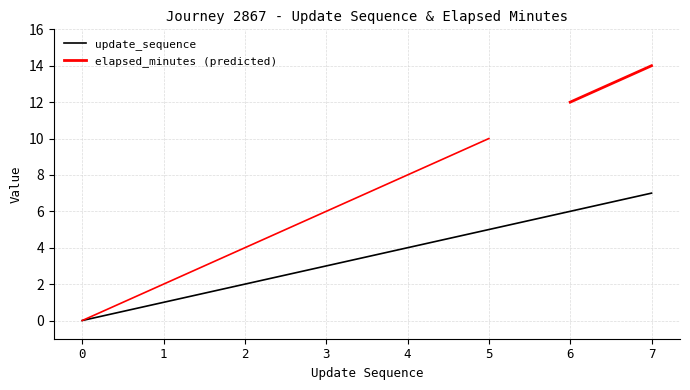

What is the value of the 3rd point from the left?

2